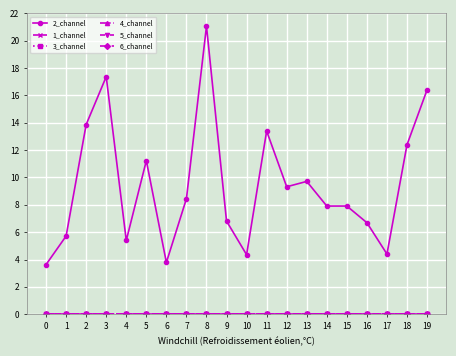

What is the maximum value shown in the chart?

21.1